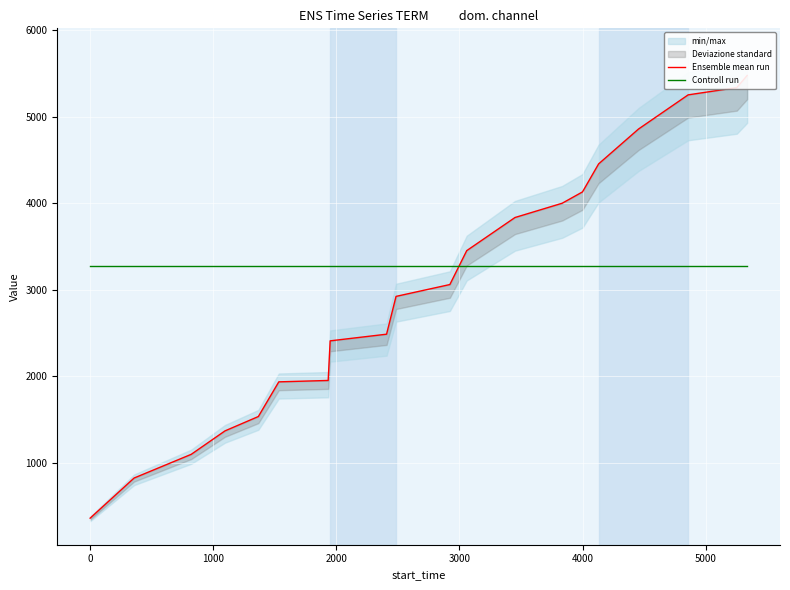

What is the minimum value shown in the chart?

357.0